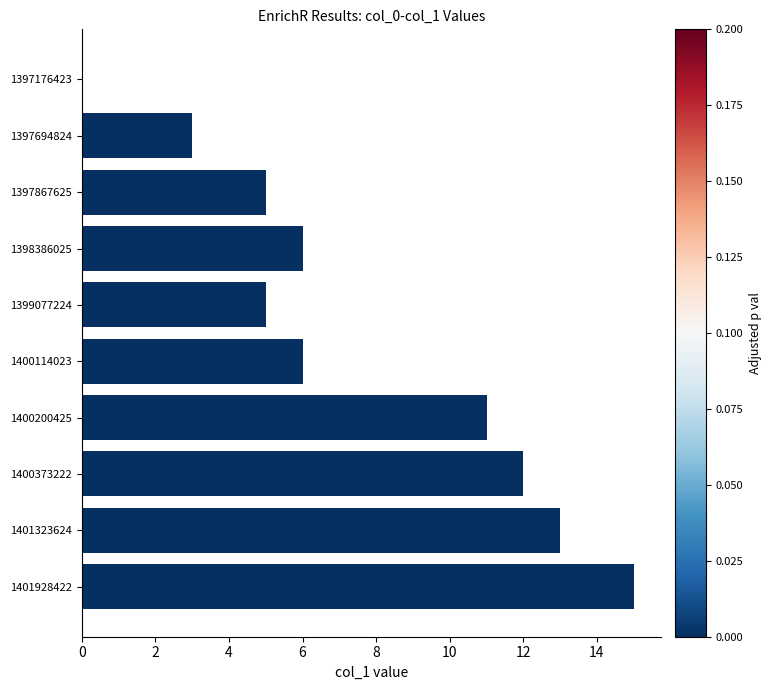

What is the change in value from 1397176423 to 1399077224?

+5